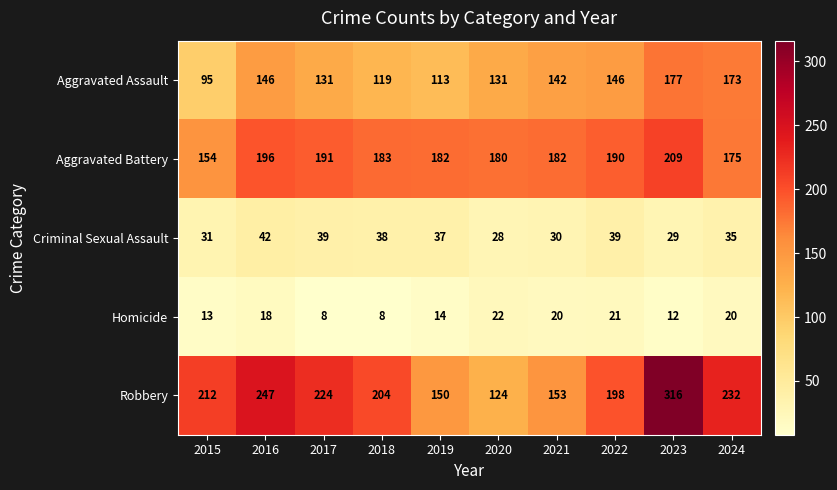

At which label does Aggravated Battery first exceed 183?

2016